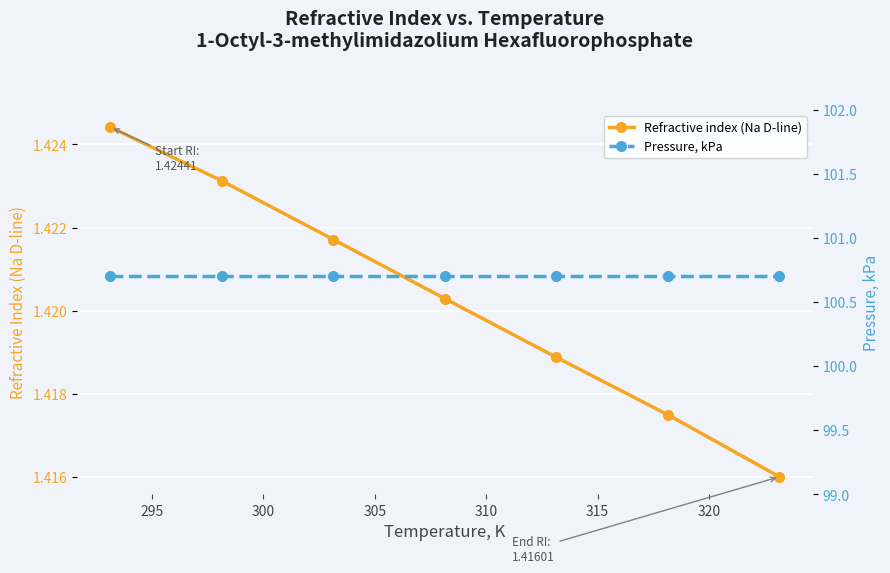

Count the Refractive index (Na D-line) values in the range 1 to 2.

7